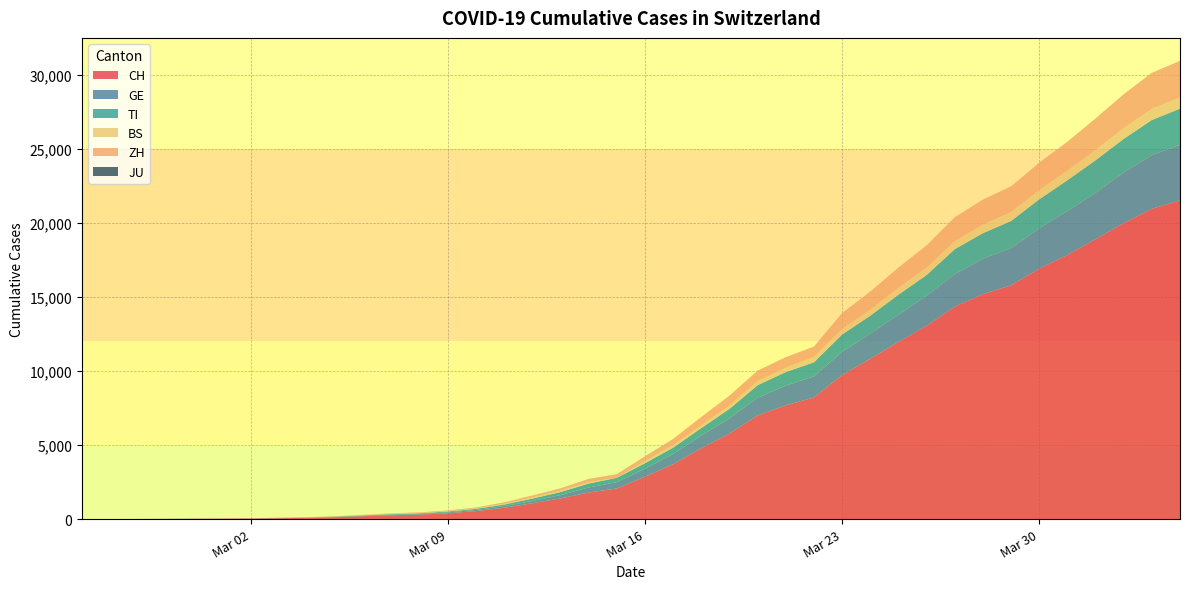

Reading right to left, extract all data points from this chart.

CH: 2020-04-04=21535	2020-04-03=20965	2020-04-02=19997	2020-04-01=18908	2020-03-31=17842	2020-03-30=16920	2020-03-29=15798	2020-03-28=15195	2020-03-27=14356	2020-03-26=13054	2020-03-25=11970	2020-03-24=10831	2020-03-23=9727	2020-03-22=8217	2020-03-21=7686	2020-03-20=7005	2020-03-19=5781	2020-03-18=4794	2020-03-17=3710	2020-03-16=2864	2020-03-15=2072	2020-03-14=1795	2020-03-13=1398	2020-03-12=1072	2020-03-11=766	2020-03-10=542	2020-03-09=396	2020-03-08=303	2020-03-07=257	2020-03-06=197	2020-03-05=125	2020-03-04=83	2020-03-03=59	2020-03-02=40	2020-03-01=29	2020-02-29=23	2020-02-28=13	2020-02-27=6	2020-02-26=2	2020-02-25=0
GE: 2020-04-04=3753	2020-04-03=3621	2020-04-02=3420	2020-04-01=3137	2020-03-31=2958	2020-03-30=2721	2020-03-29=2505	2020-03-28=2393	2020-03-27=2190	2020-03-26=2033	2020-03-25=1837	2020-03-24=1699	2020-03-23=1582	2020-03-22=1430	2020-03-21=1331	2020-03-20=1194	2020-03-19=1027	2020-03-18=848	2020-03-17=692	2020-03-16=544	2020-03-15=423	2020-03-14=340	2020-03-13=222	2020-03-12=150	2020-03-11=109	2020-03-10=76	2020-03-09=56	2020-03-08=40	2020-03-07=38	2020-03-06=25	2020-03-05=17	2020-03-04=14	2020-03-03=13	2020-03-02=10	2020-03-01=9	2020-02-29=8	2020-02-28=4	2020-02-27=1	2020-02-26=1	2020-02-25=0
TI: 2020-04-04=2442	2020-04-03=2377	2020-04-02=2271	2020-04-01=2195	2020-03-31=2091	2020-03-30=1962	2020-03-29=1837	2020-03-28=1727	2020-03-27=1688	2020-03-26=1401	2020-03-25=1354	2020-03-24=1209	2020-03-23=1162	2020-03-22=945	2020-03-21=916	2020-03-20=849	2020-03-19=638	2020-03-18=511	2020-03-17=426	2020-03-16=368	2020-03-15=293	2020-03-14=265	2020-03-13=206	2020-03-12=163	2020-03-11=108	2020-03-10=75	2020-03-09=61	2020-03-08=49	2020-03-07=41	2020-03-06=28	2020-03-05=25	2020-03-04=13	2020-03-03=8	2020-03-02=4	2020-03-01=2	2020-02-29=2	2020-02-28=1	2020-02-27=1	2020-02-26=1	2020-02-25=0
BS: 2020-04-04=767	2020-04-03=754	2020-04-02=714	2020-04-01=687	2020-03-31=653	2020-03-30=617	2020-03-29=605	2020-03-28=569	2020-03-27=530	2020-03-26=501	2020-03-25=462	2020-03-24=410	2020-03-23=374	2020-03-22=356	2020-03-21=297	2020-03-20=270	2020-03-19=220	2020-03-18=181	2020-03-17=164	2020-03-16=143	2020-03-15=0	2020-03-14=100	2020-03-13=92	2020-03-12=73	2020-03-11=49	2020-03-10=33	2020-03-09=28	2020-03-08=24	2020-03-07=21	2020-03-06=15	2020-03-05=8	2020-03-04=3	2020-03-03=3	2020-03-02=1	2020-03-01=1	2020-02-29=1	2020-02-28=1	2020-02-27=1	2020-02-26=0	2020-02-25=0
ZH: 2020-04-04=2466	2020-04-03=2433	2020-04-02=2305	2020-04-01=2141	2020-03-31=1952	2020-03-30=1861	2020-03-29=1735	2020-03-28=1703	2020-03-27=1629	2020-03-26=1502	2020-03-25=1370	2020-03-24=1223	2020-03-23=1075	2020-03-22=711	2020-03-21=711	2020-03-20=711	2020-03-19=679	2020-03-18=568	2020-03-17=429	2020-03-16=326	2020-03-15=250	2020-03-14=218	2020-03-13=163	2020-03-12=140	2020-03-11=101	2020-03-10=62	2020-03-09=49	2020-03-08=40	2020-03-07=34	2020-03-06=29	2020-03-05=23	2020-03-04=15	2020-03-03=13	2020-03-02=10	2020-03-01=7	2020-02-29=6	2020-02-28=2	2020-02-27=2	2020-02-26=0	2020-02-25=0
JU: 2020-04-04=0	2020-04-03=0	2020-04-02=0	2020-04-01=0	2020-03-31=0	2020-03-30=0	2020-03-29=0	2020-03-28=0	2020-03-27=0	2020-03-26=0	2020-03-25=0	2020-03-24=0	2020-03-23=0	2020-03-22=0	2020-03-21=0	2020-03-20=0	2020-03-19=0	2020-03-18=0	2020-03-17=0	2020-03-16=0	2020-03-15=0	2020-03-14=0	2020-03-13=0	2020-03-12=0	2020-03-11=0	2020-03-10=0	2020-03-09=0	2020-03-08=0	2020-03-07=0	2020-03-06=0	2020-03-05=0	2020-03-04=0	2020-03-03=0	2020-03-02=0	2020-03-01=0	2020-02-29=0	2020-02-28=0	2020-02-27=0	2020-02-26=0	2020-02-25=0